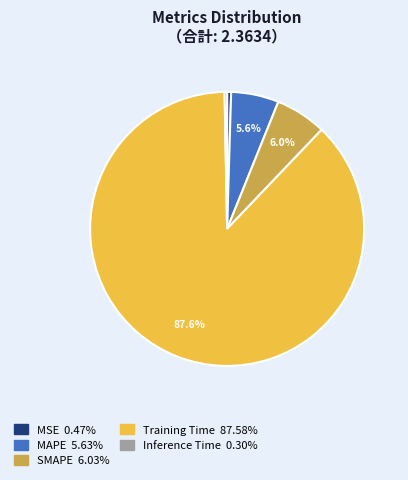

Which has a higher value, MSE or MAPE?

MAPE